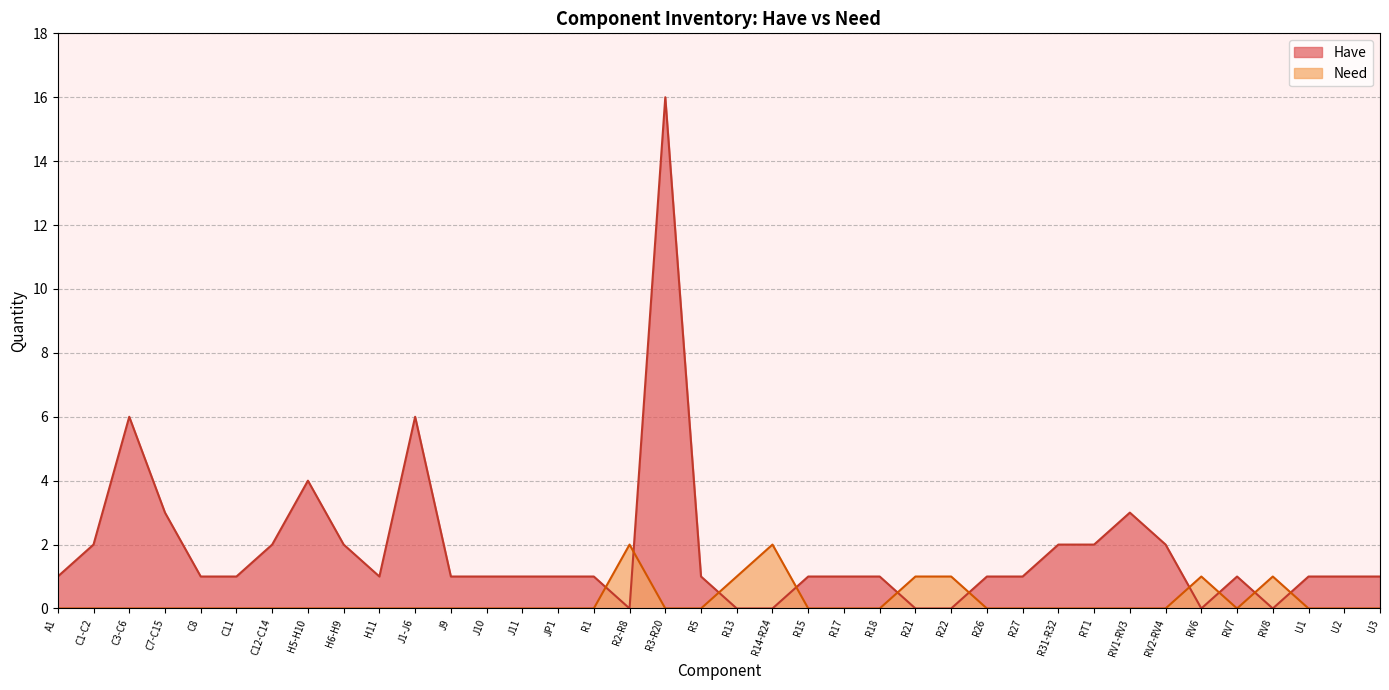

Rank the series by their average value, from lowest to highest.

Need, Have